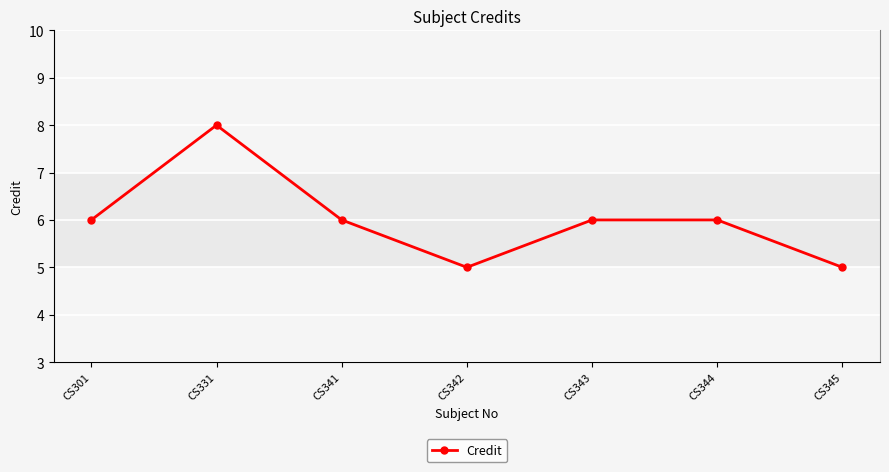

What is the ratio of the value at CS342 to the value at CS345?

1.0